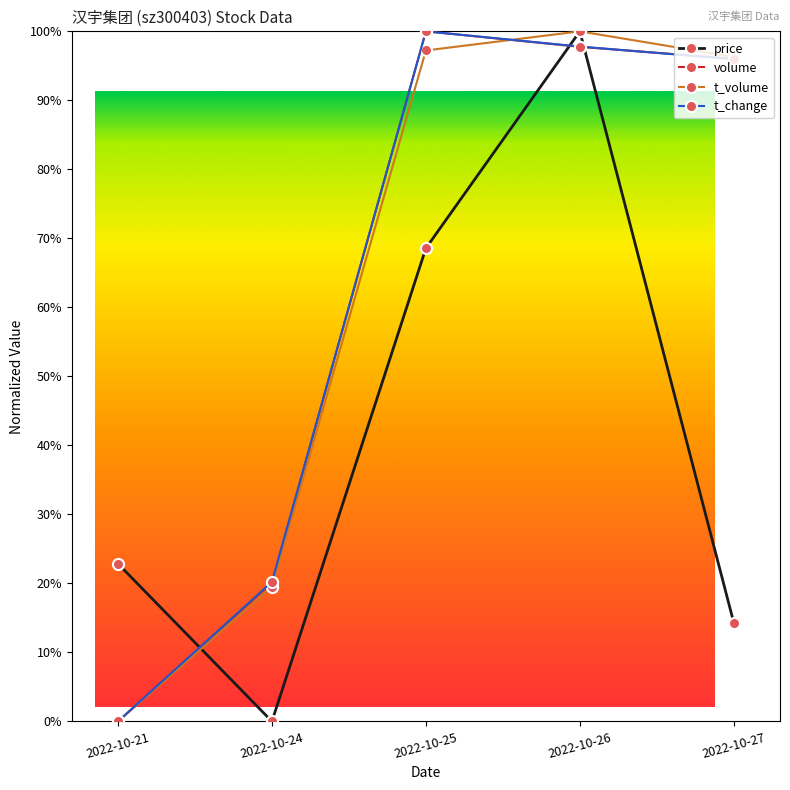

At which category does price reach its first local valley?

2022-10-24